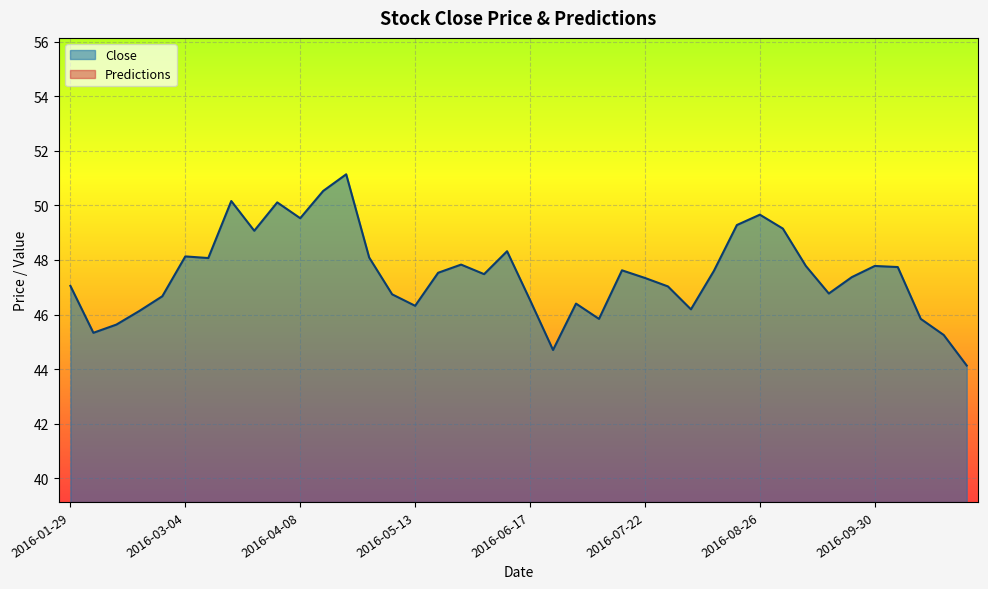

Reading right to left, list all the values displayed in this chart.

44.1	45.2	45.8	47.7	47.8	47.4	46.8	47.8	49.1	49.7	49.3	47.6	46.2	47.0	47.3	47.6	45.8	46.4	44.7	46.5	48.3	47.5	47.8	47.5	46.3	46.7	48.1	51.1	50.5	49.5	50.1	49.1	50.2	48.1	48.1	46.7	46.1	45.6	45.3	47.0